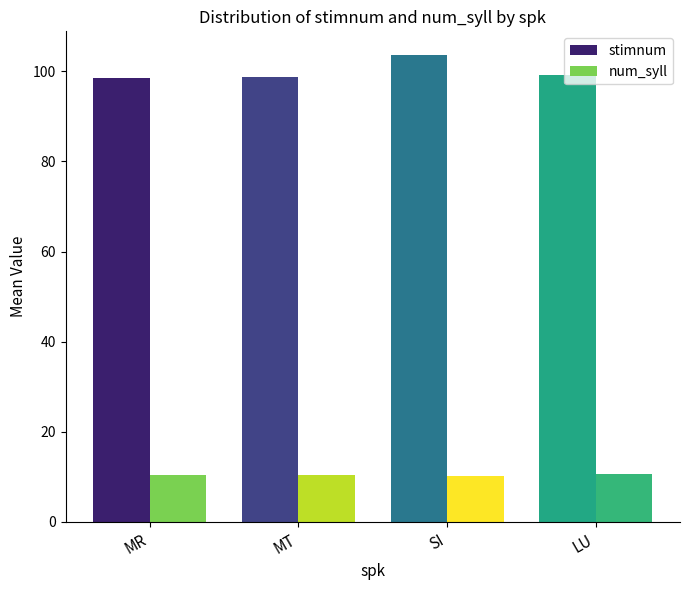

Is it true that stimnum equals 99.1 at LU?

True